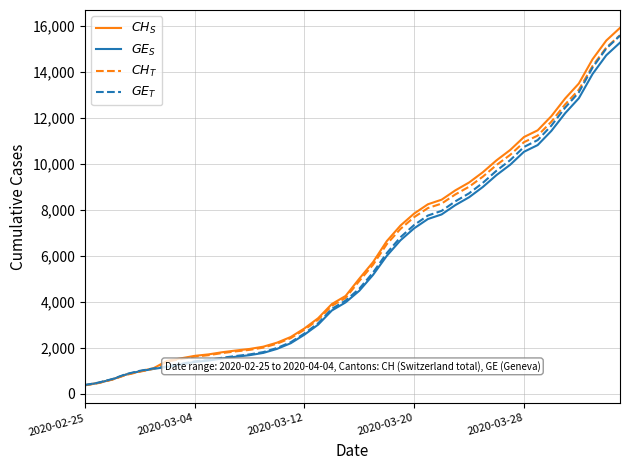

What is the greatest value displayed?

15926.0